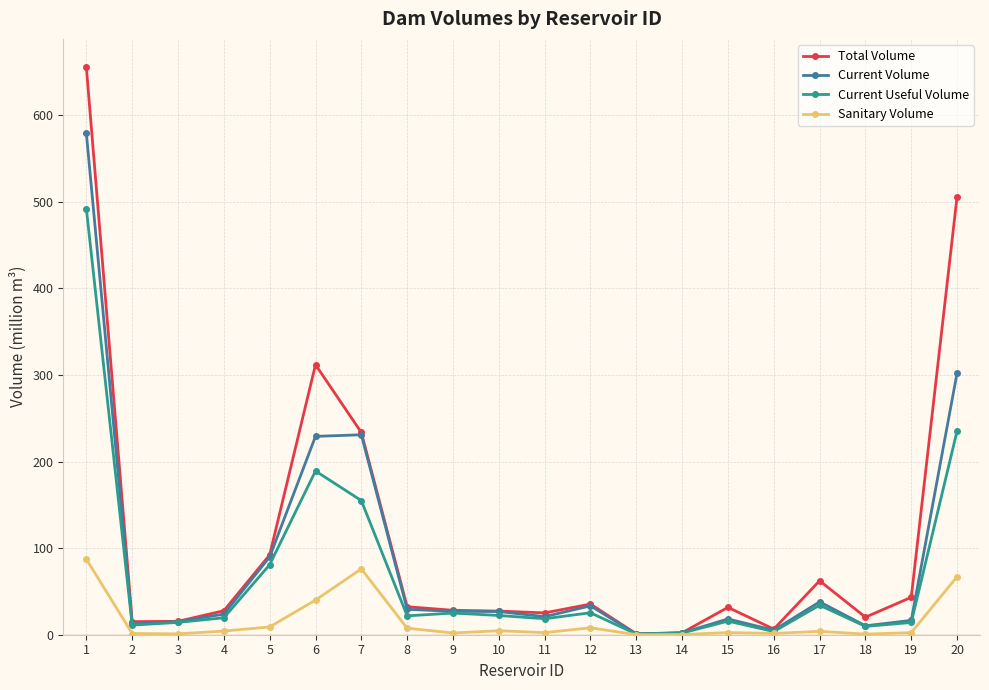

List the series in order of their peak value, lowest first.

Sanitary Volume, Current Useful Volume, Current Volume, Total Volume